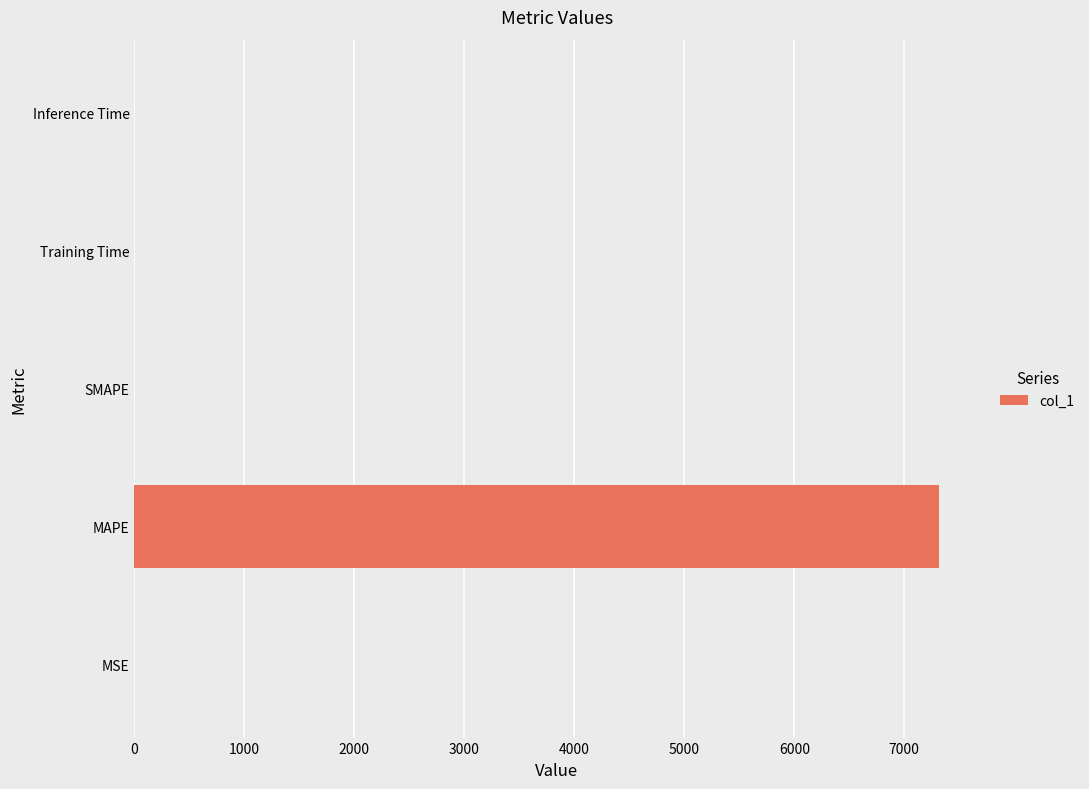

What value does the data have at MAPE?

7318.3